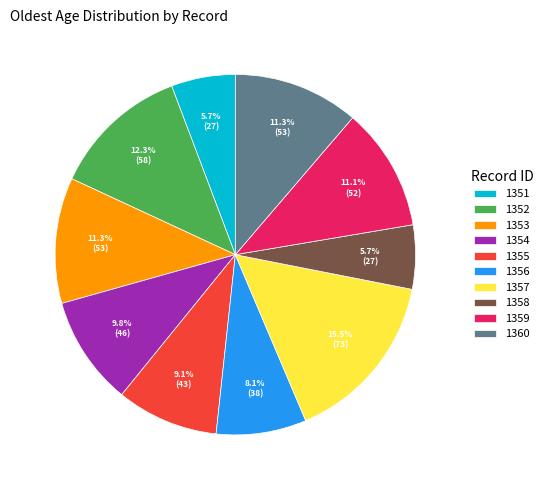

Count the number of slices in the pie.

10